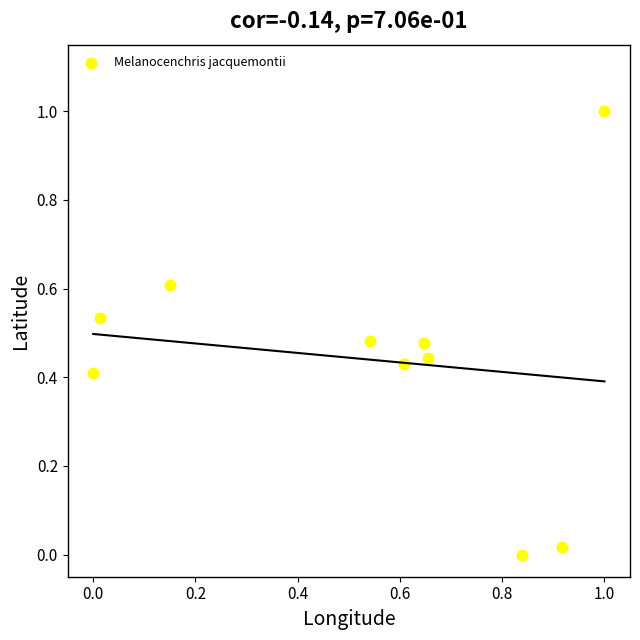

What is the range of X values (max minus min)?

1.0